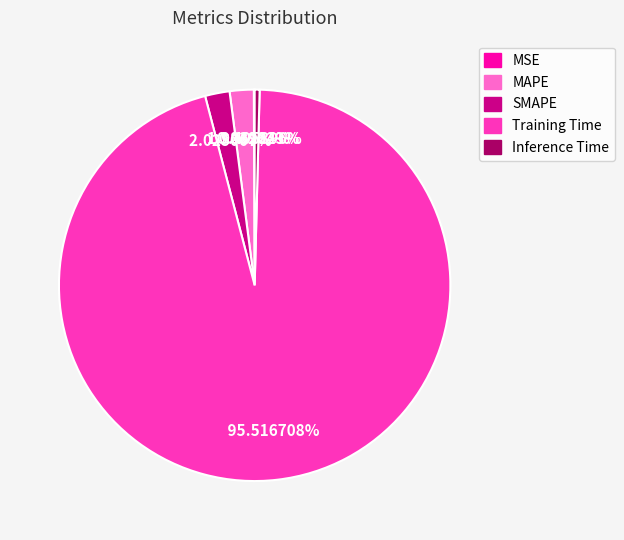

Which category has the biggest portion of the pie?

Training Time